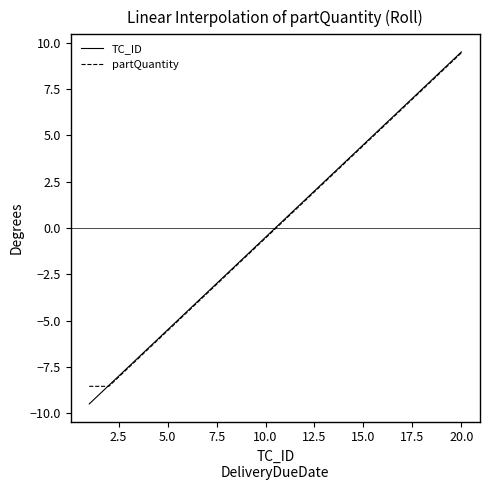

What is the maximum value shown in the chart?

9.5